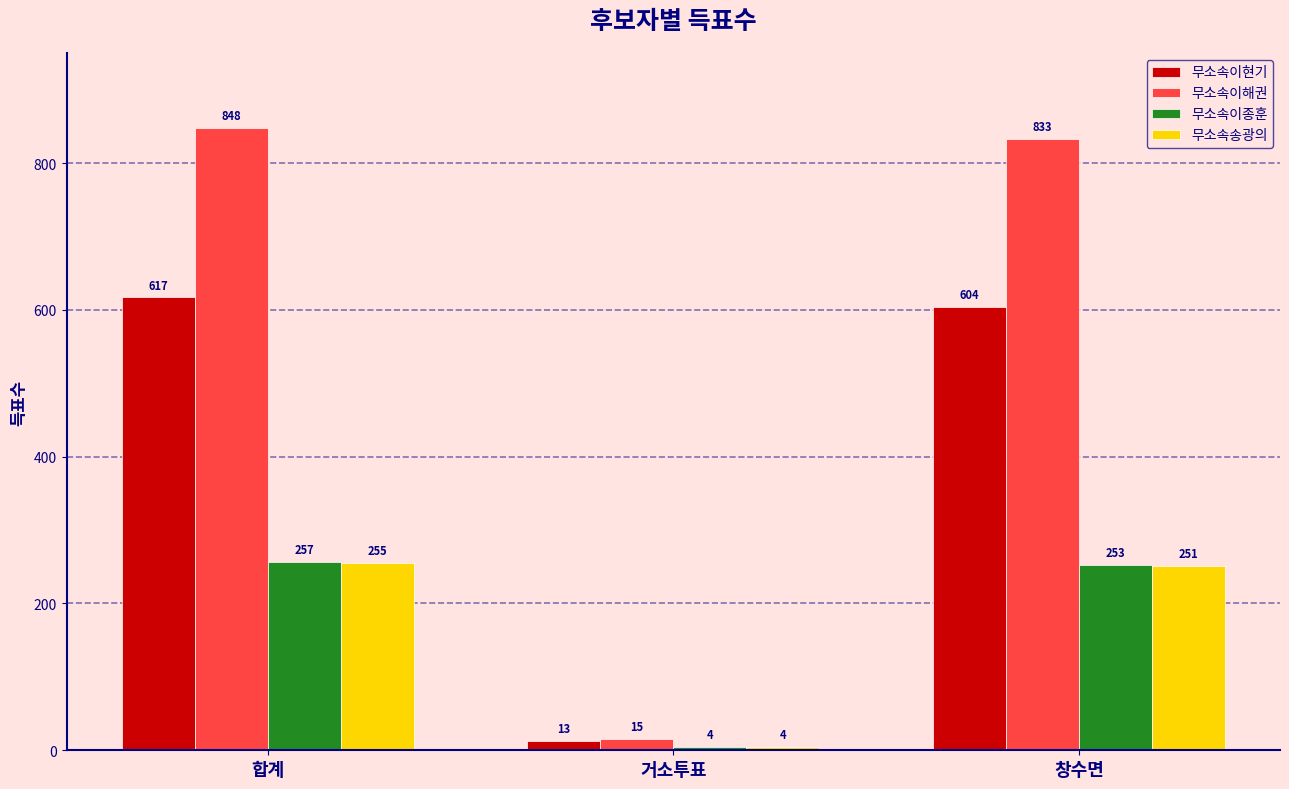

Reading left to right, extract all data points from this chart.

무소속이현기: 617	13	604
무소속이해권: 848	15	833
무소속이종훈: 257	4	253
무소속송광의: 255	4	251